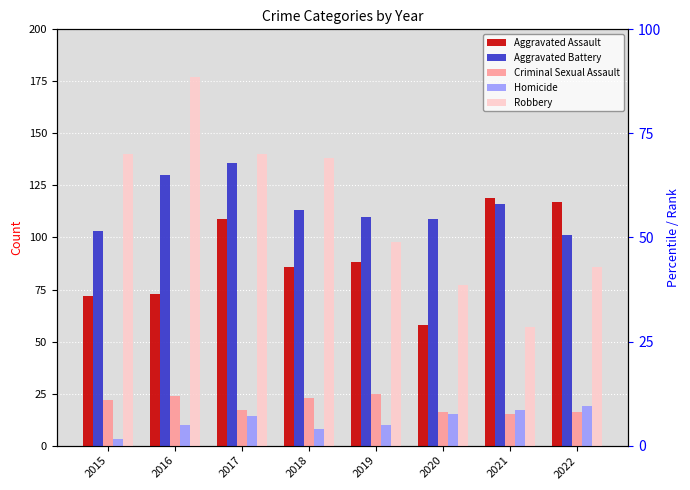

Rank the series by their maximum value, from highest to lowest.

Robbery, Aggravated Battery, Aggravated Assault, Criminal Sexual Assault, Homicide